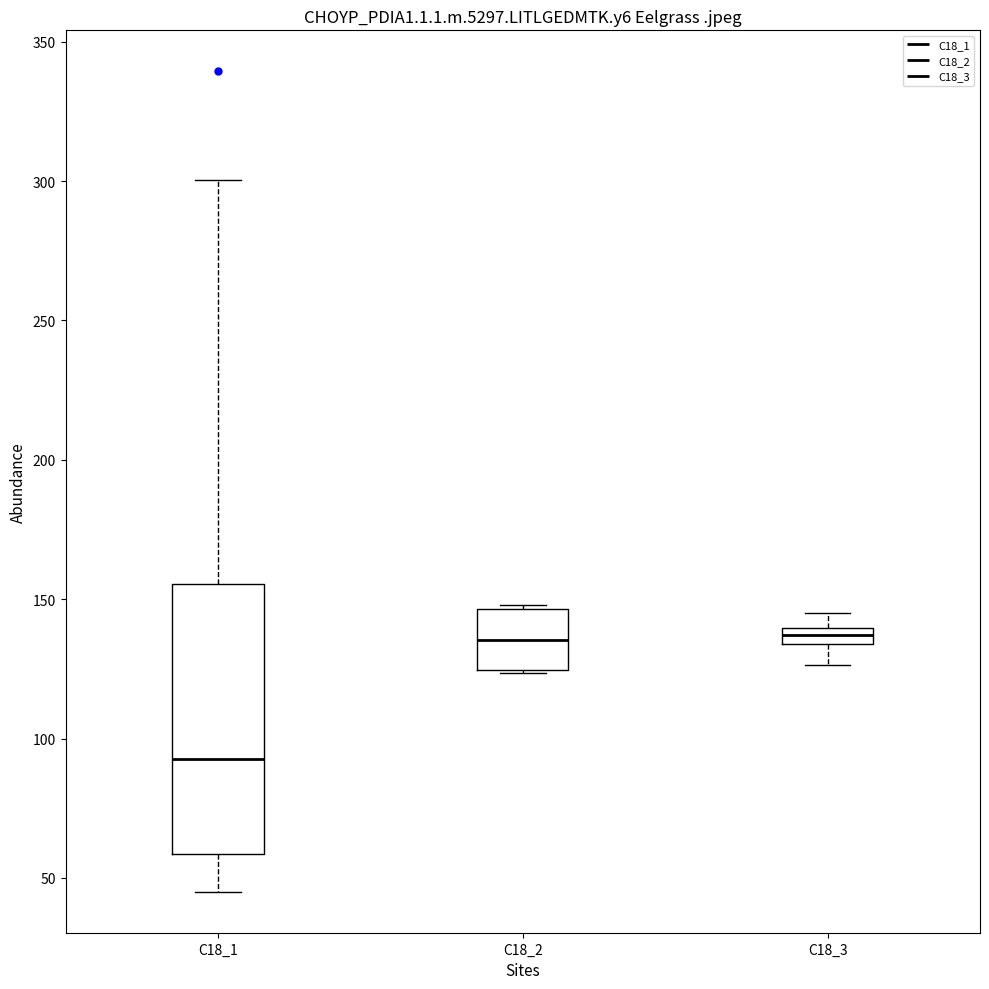

Which box is the tallest, from its lower edge to its upper edge?

C18_1